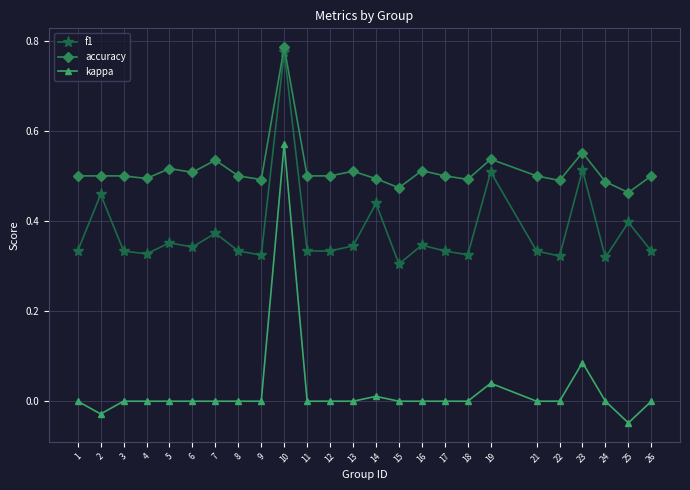

Which series has the largest total across all categories?

accuracy